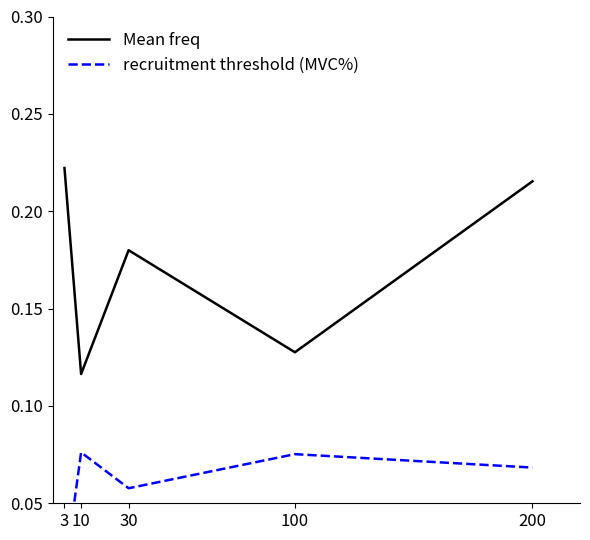

What is the sum of the recruitment threshold (MVC%) values at 200 and 10?

0.1